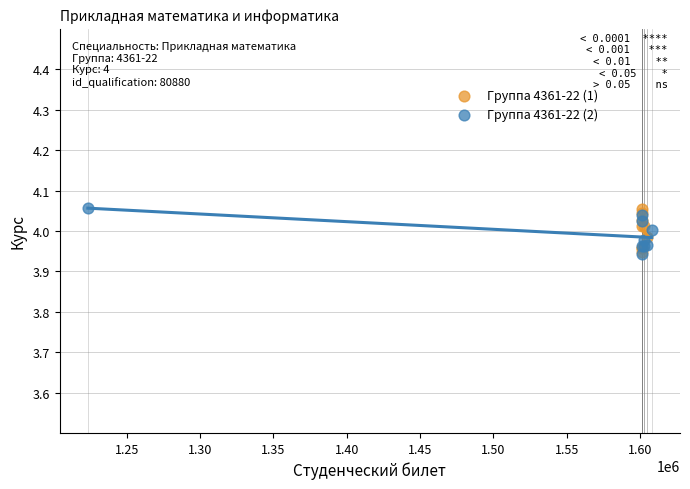

What are all the series names shown in the legend?

Группа 4361-22 (1), Группа 4361-22 (2)